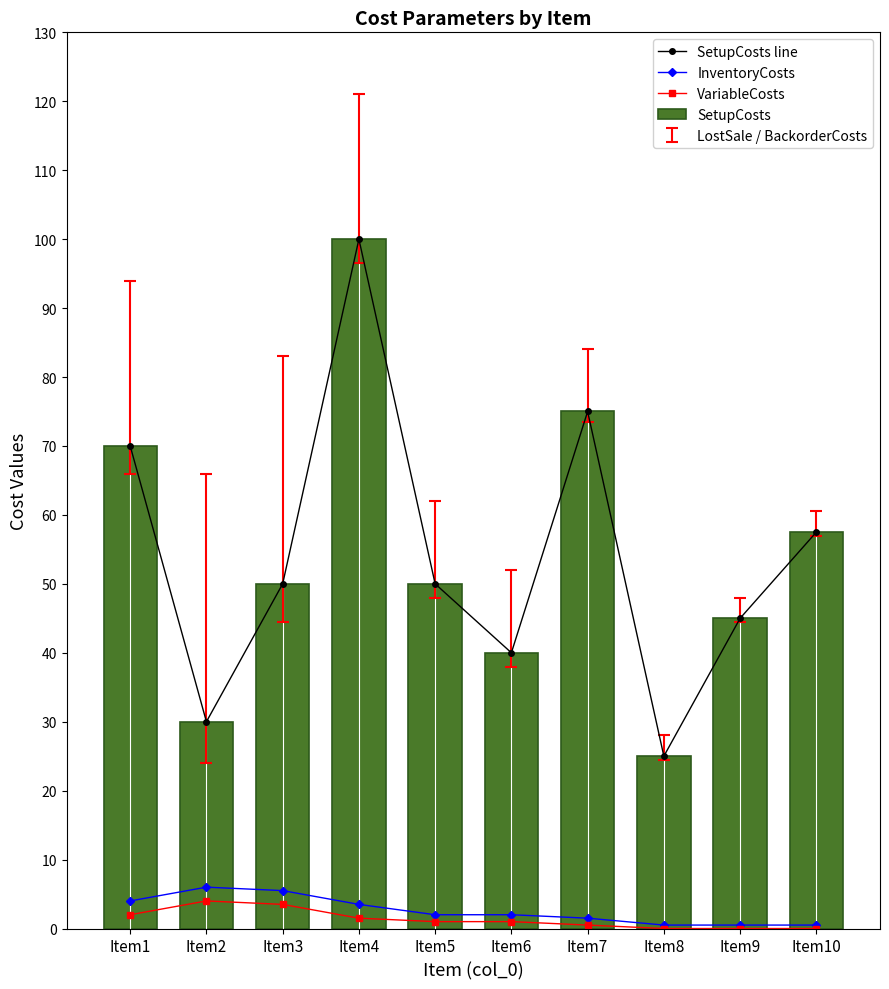

List the series in order of their peak value, lowest first.

VariableCosts, InventoryCosts, SetupCosts line, SetupCosts